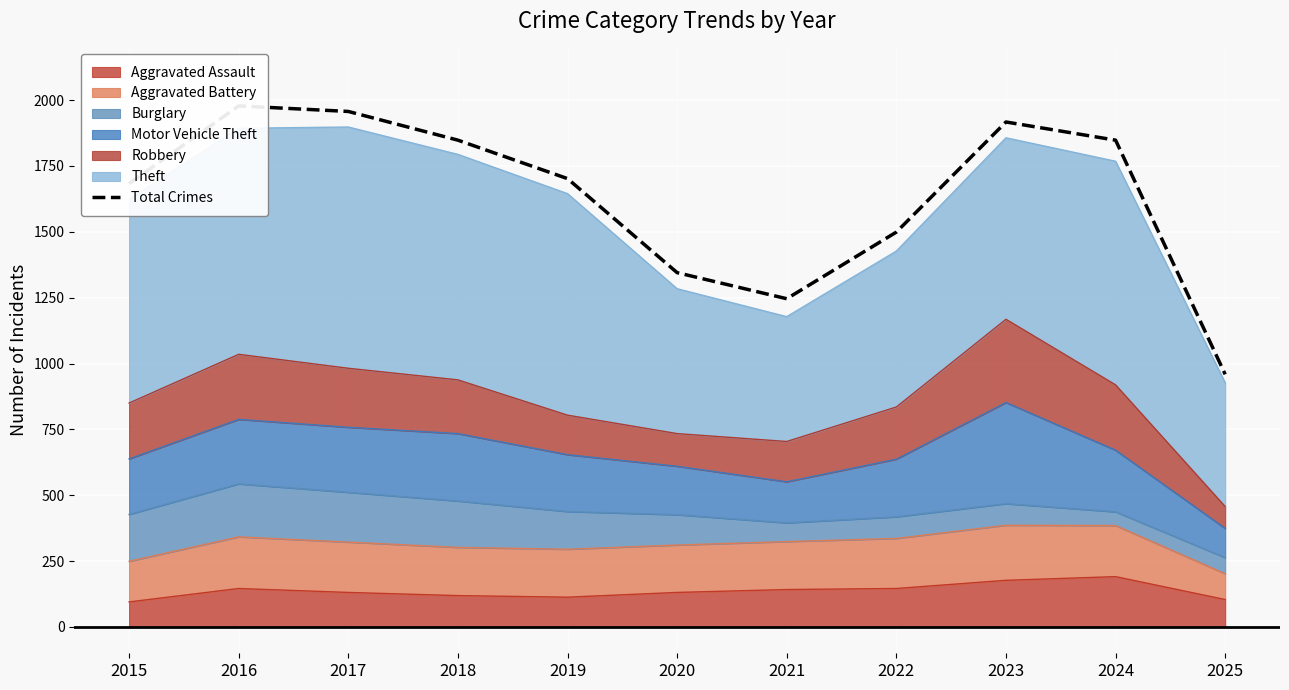

What is the change in value from 2015 to 2018?

+165